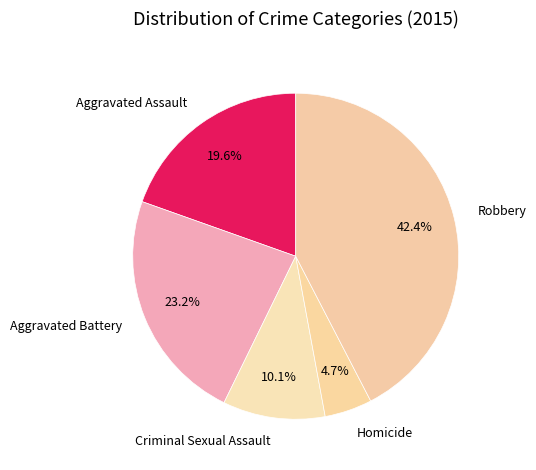

Approximately how many times larger is the value at Aggravated Assault compared to Criminal Sexual Assault?

1.9